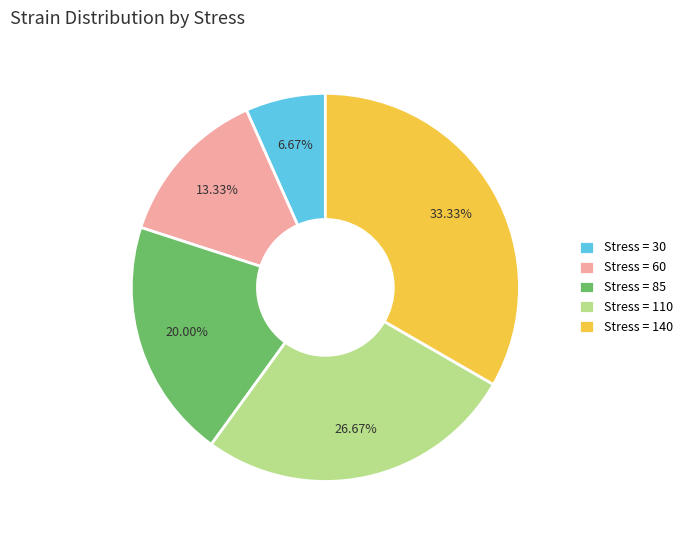

Is there any slice that represents more than half of the pie?

No